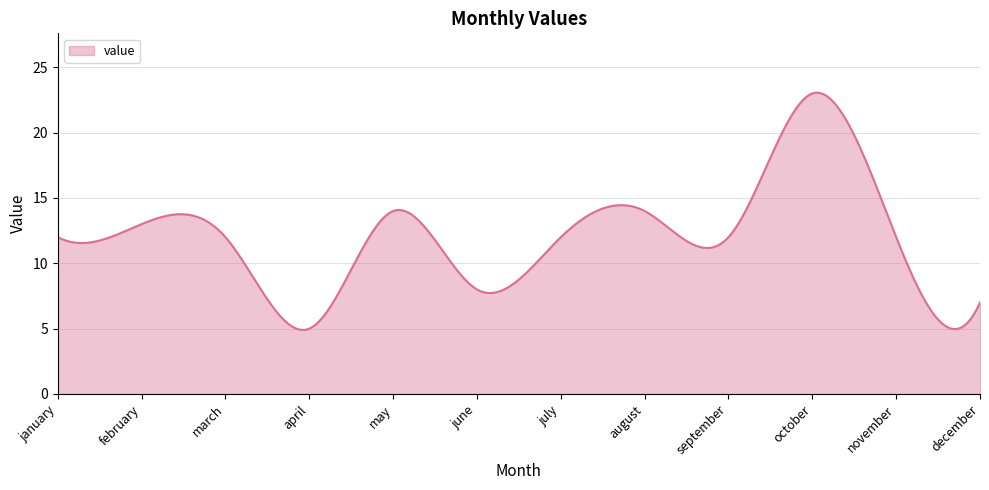

What is the difference between the maximum and minimum values?

18.2